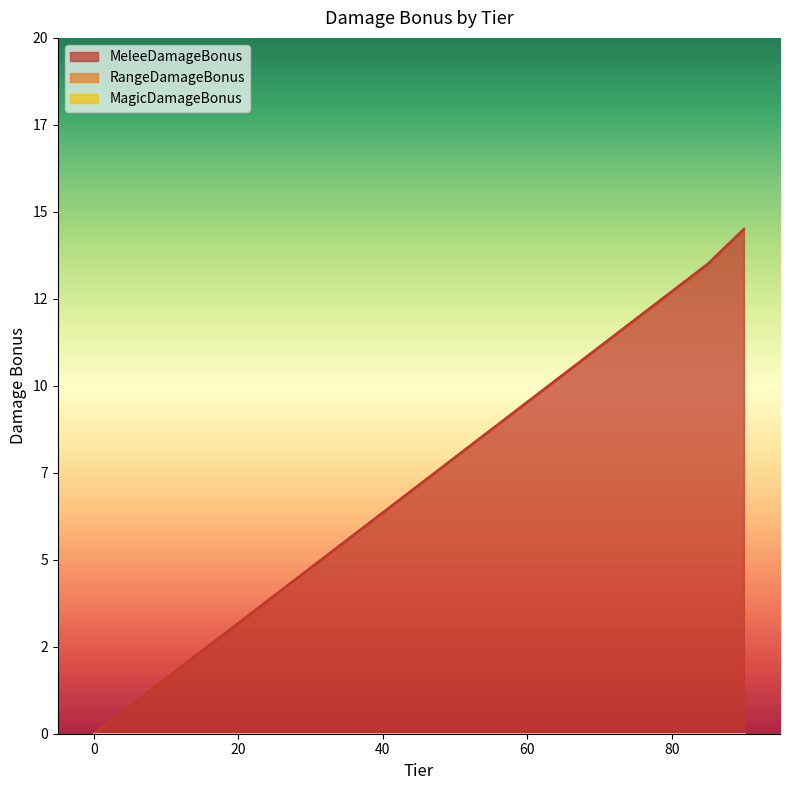

Which category has the highest value across all series?

90